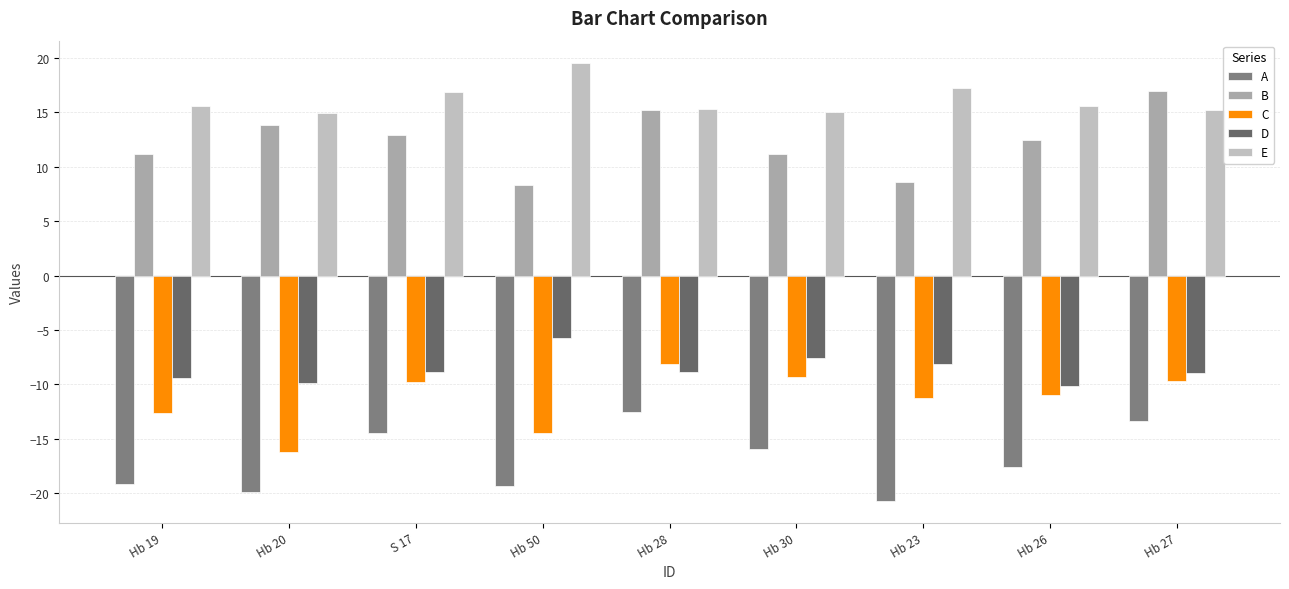

At which label does C first exceed -10?

S 17